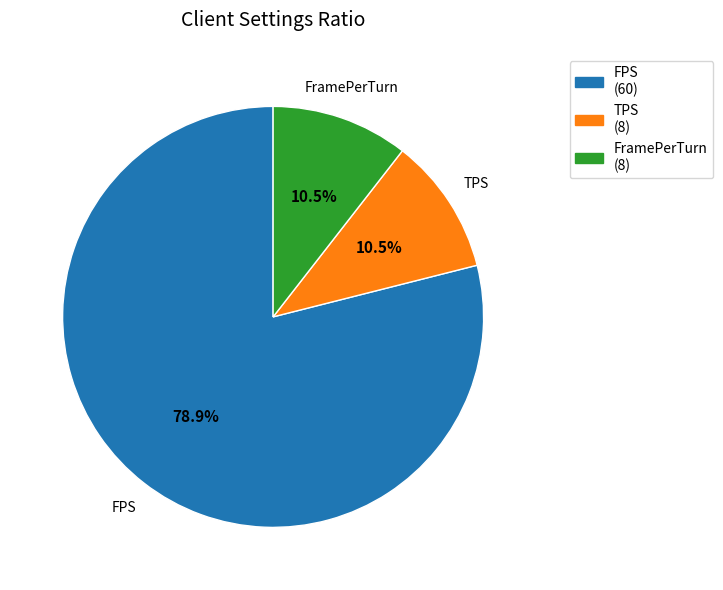

To the nearest percent, what is the difference between the FPS and TPS slice percentages?

68%